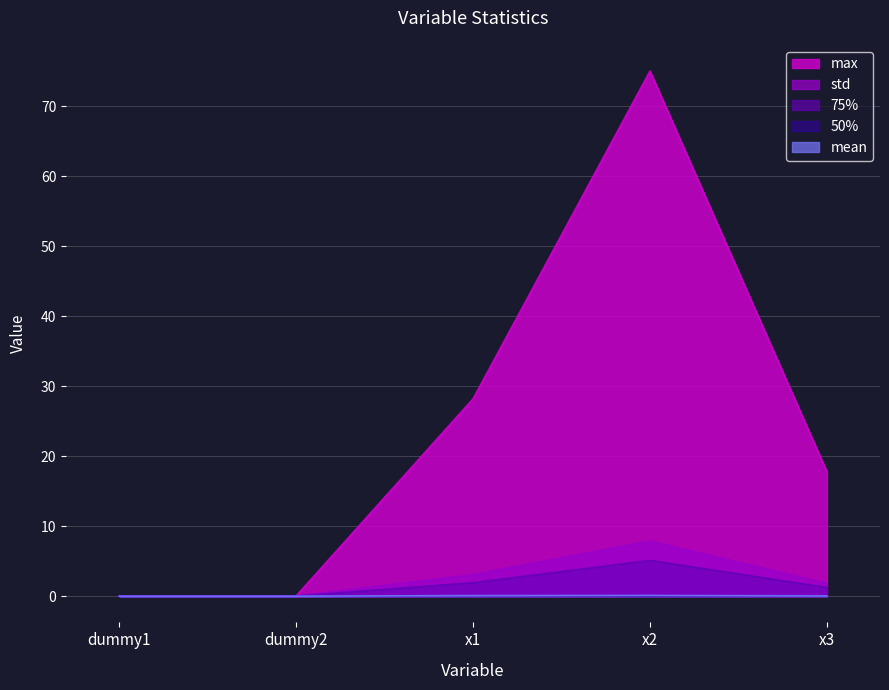

Reading left to right, what are all the values shown in this chart?

mean: 0.0	0.0	0.1	0.1	0.0
std: 0.0	0.0	3.1	7.9	1.8
50%: 0.0	0.0	0.0	0.0	0.1
75%: 0.0	0.0	1.9	5.1	1.2
max: 0.0	0.0	28.2	75.1	17.8